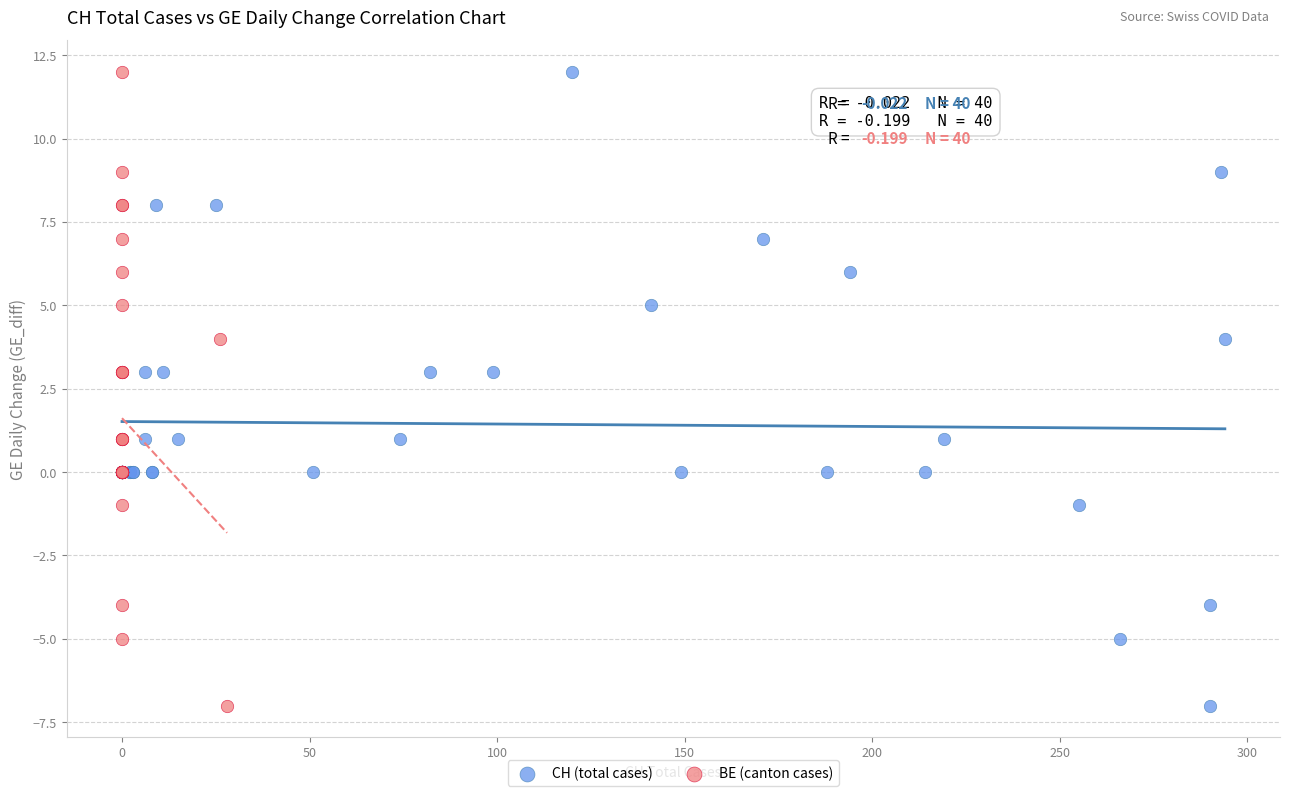

What are all the series names shown in the legend?

CH (total cases), BE (canton cases)